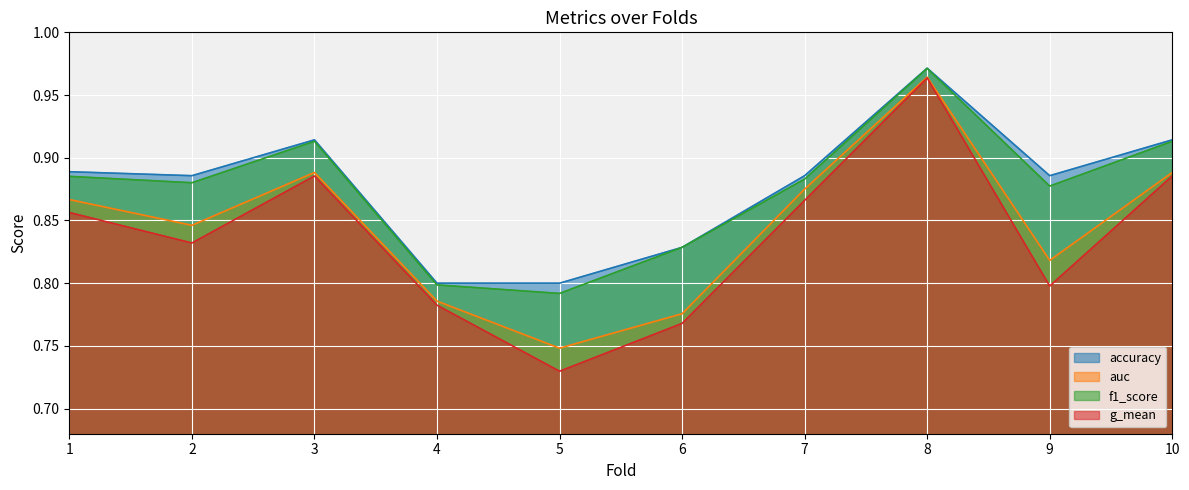

Rank the series at 6 from highest to lowest value.

accuracy, f1_score, auc, g_mean